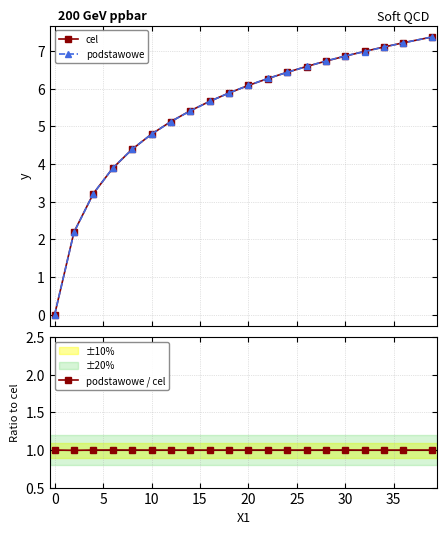

What is the value of the cel point at the 2nd from the left?

2.2